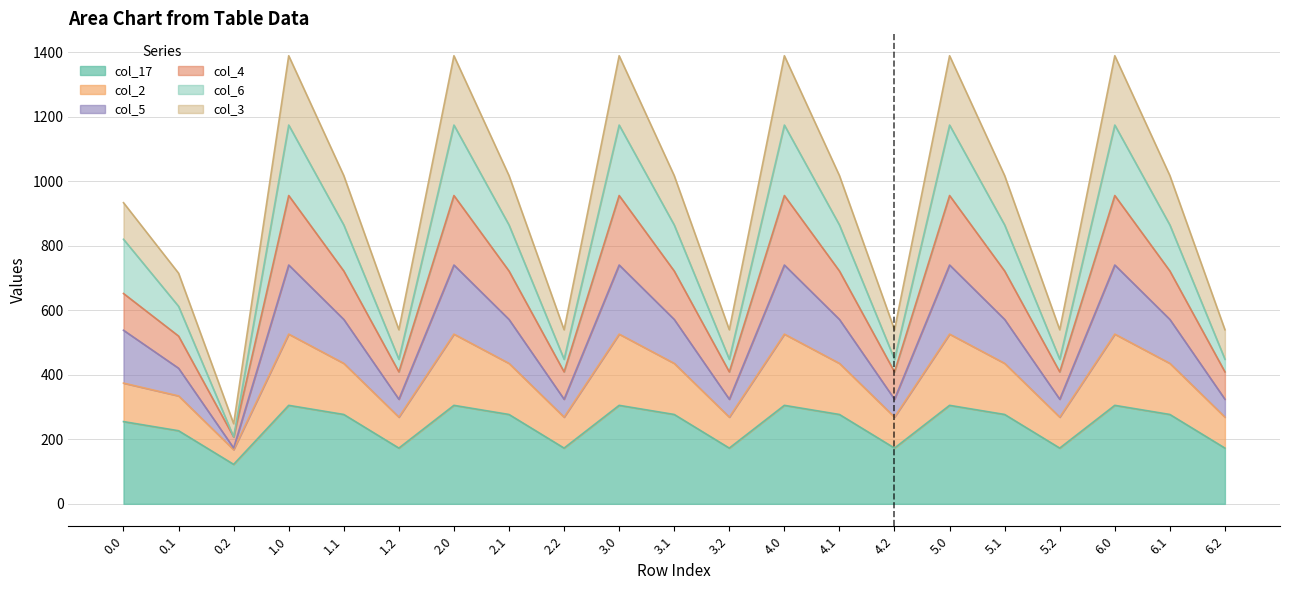

What is the total value across all series at 6.2?

2162.2